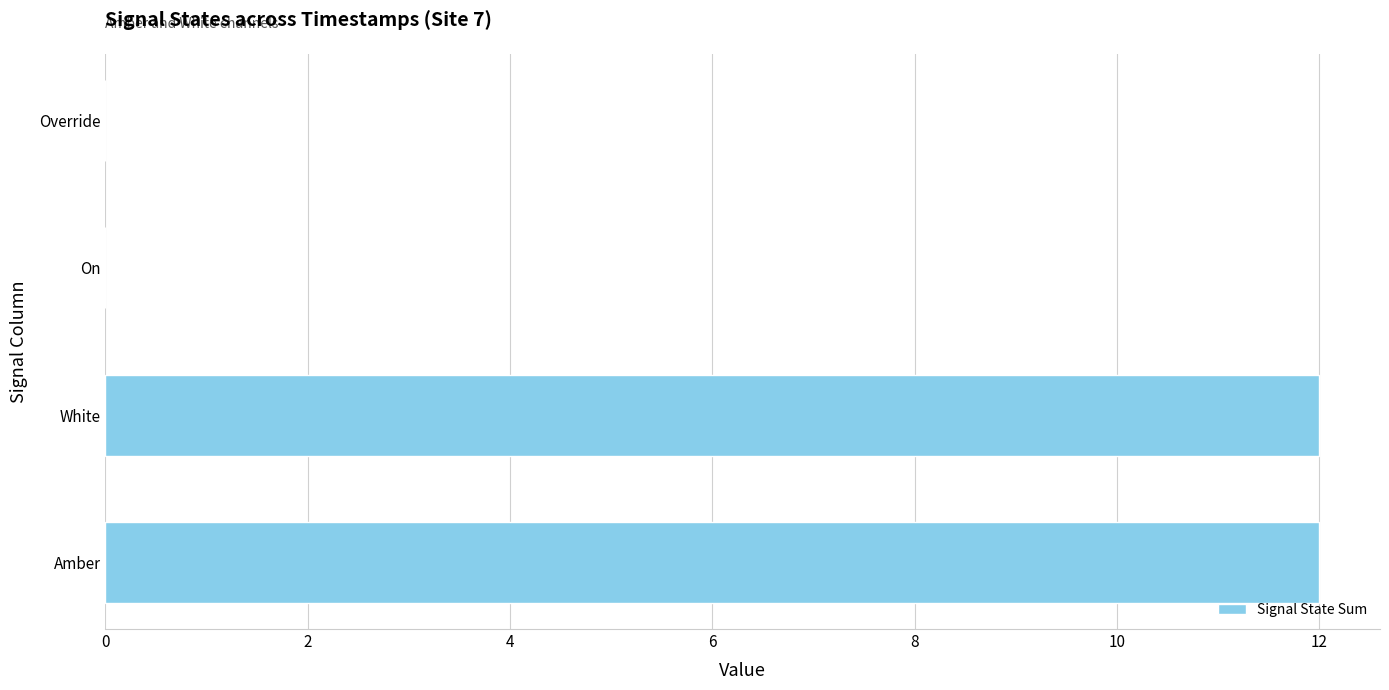

What is the greatest value displayed?

12